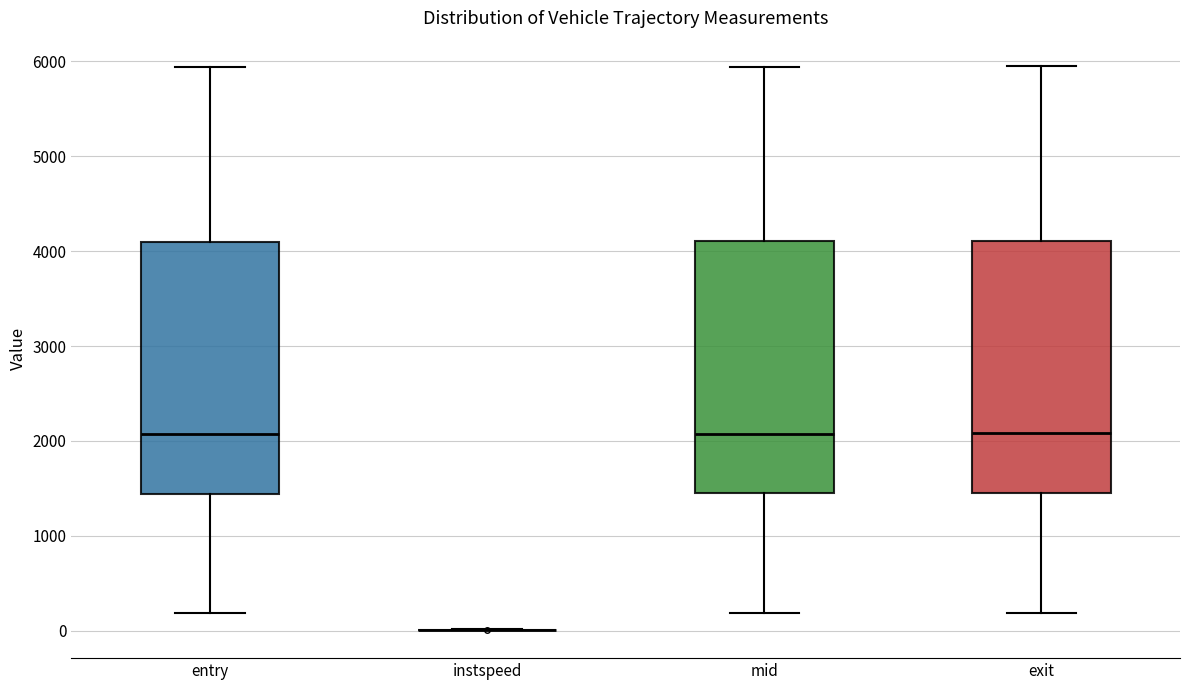

Where is the upper edge of the box for mid on the y-axis? The values are not printed on the chart, so give them approximately, as read against the axis.

4100